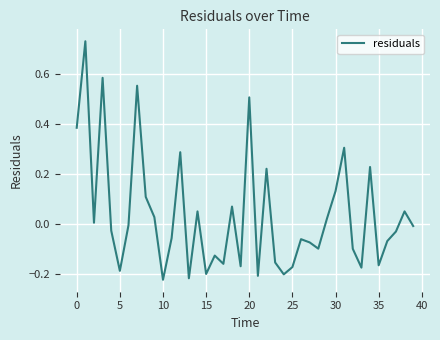

What is the difference between the maximum and second lowest values?

1.0